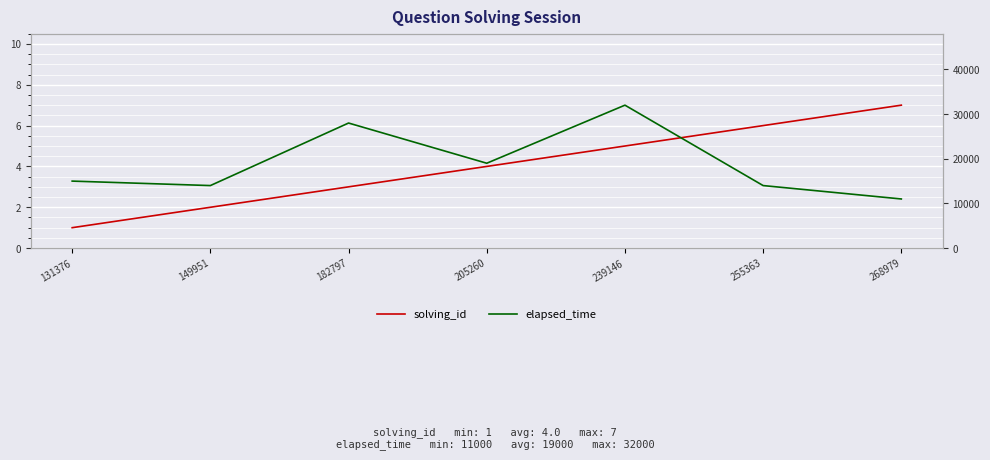

How many lines are shown in the chart?

2